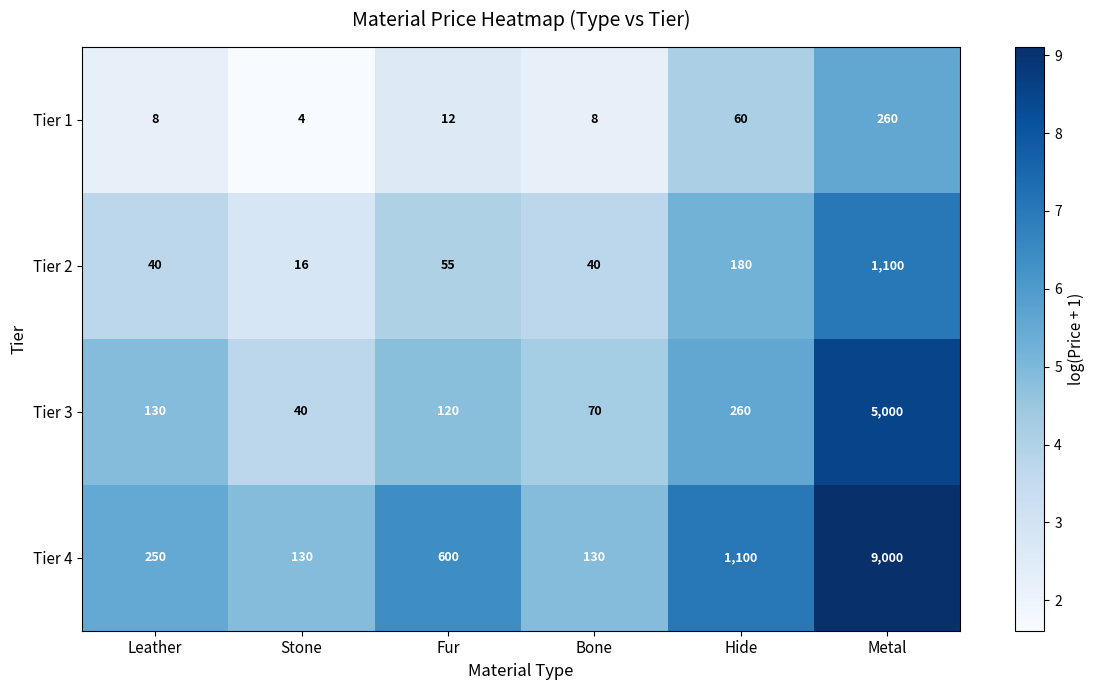

At Leather, list the series in order from largest to smallest.

Tier 4, Tier 3, Tier 2, Tier 1